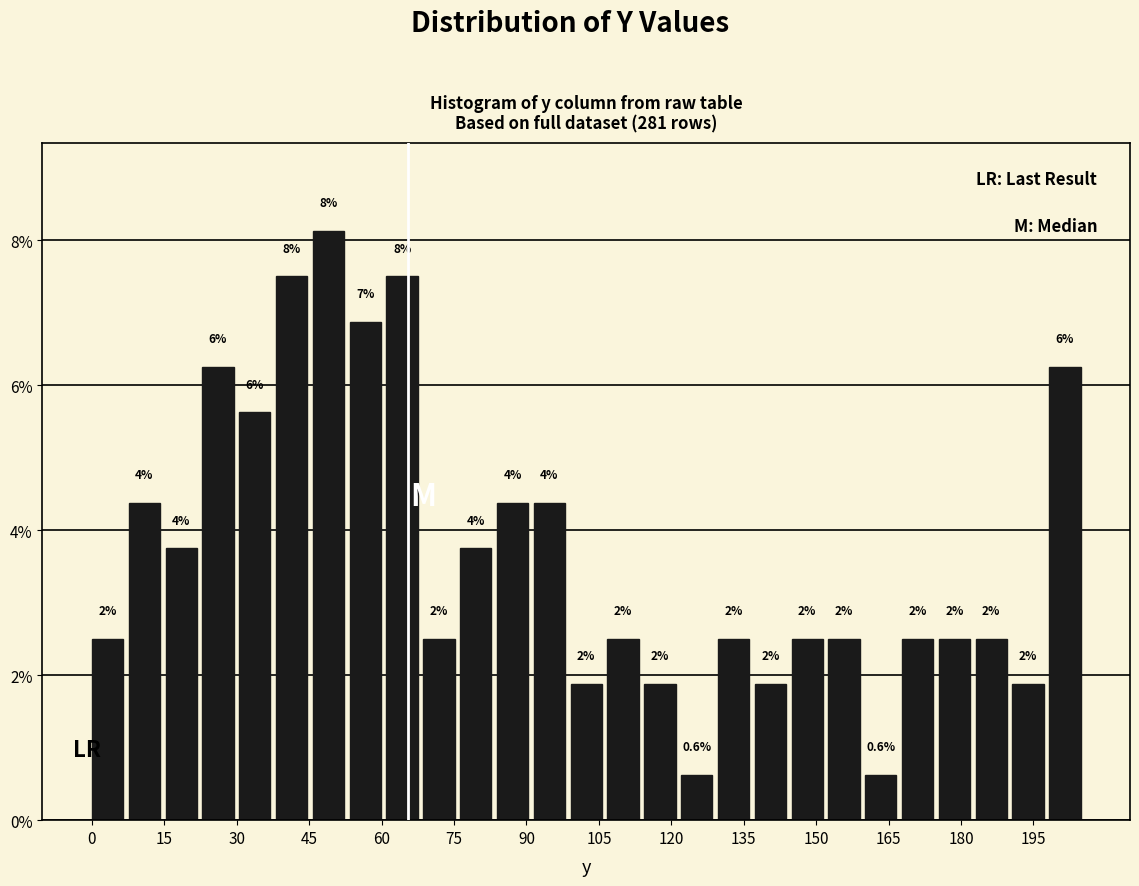

Read against the x-axis, roughly where is the centre of the tallest bar?

48